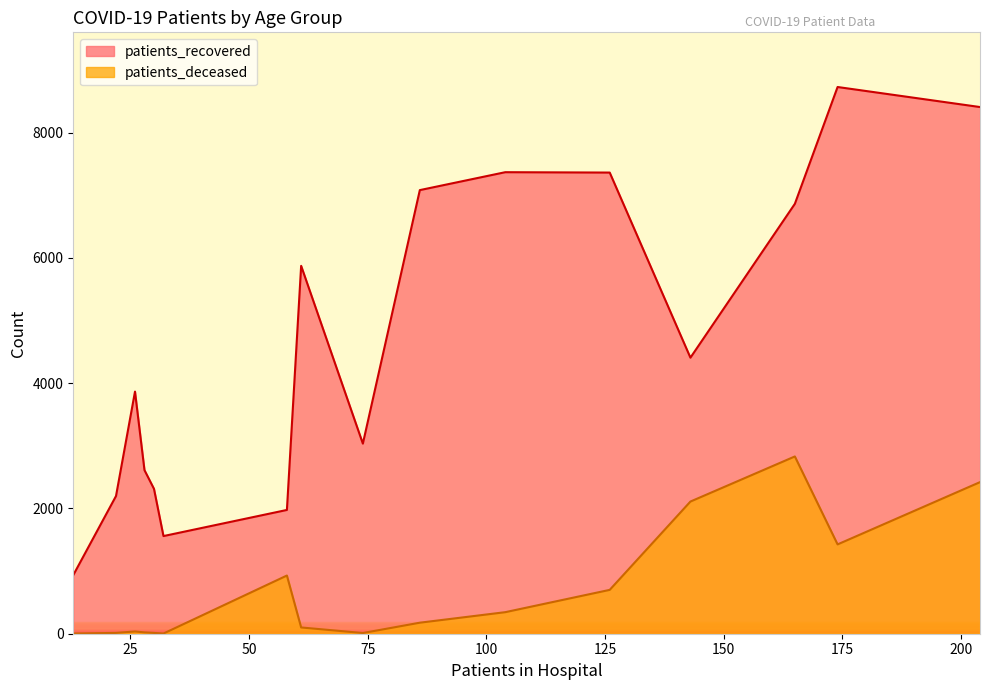

How many lines are shown in the chart?

2